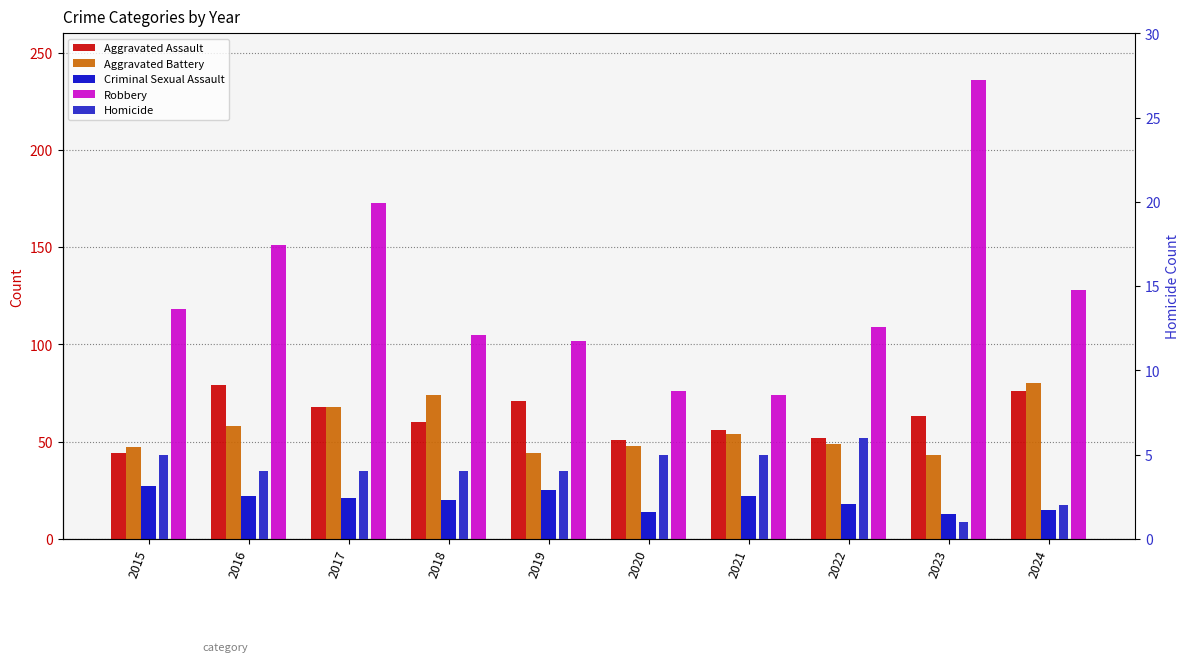

What is the smallest value displayed?

1